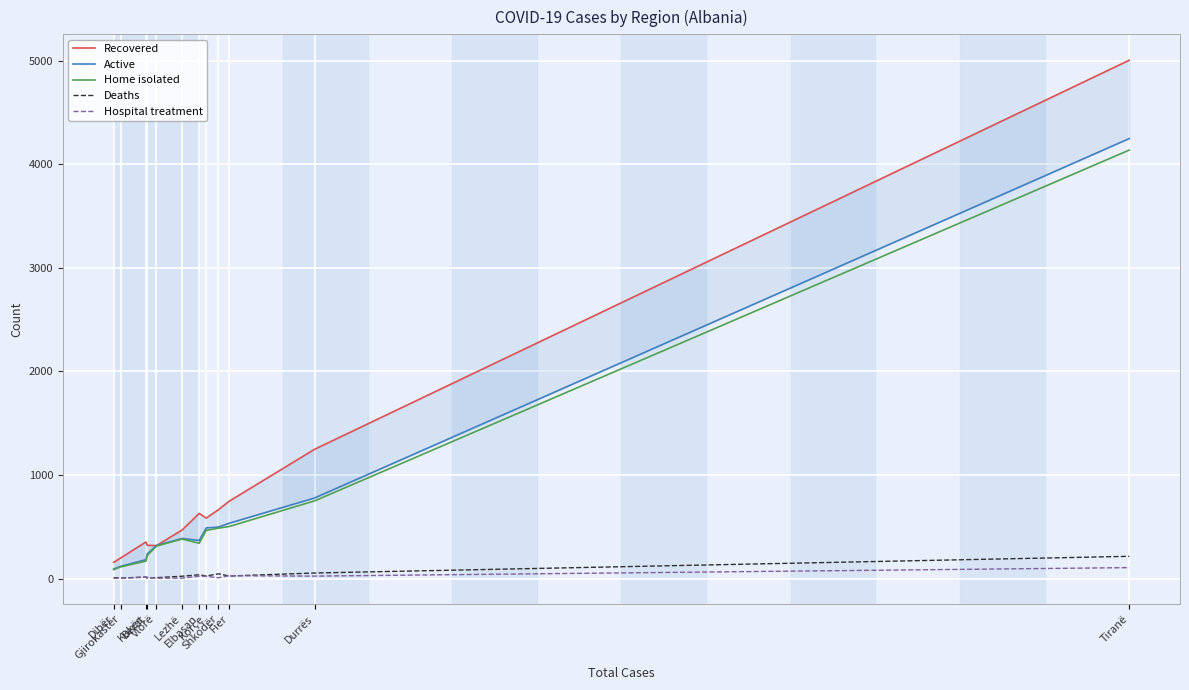

Which series ends up on top after the final intersection of Recovered and Active?

Recovered